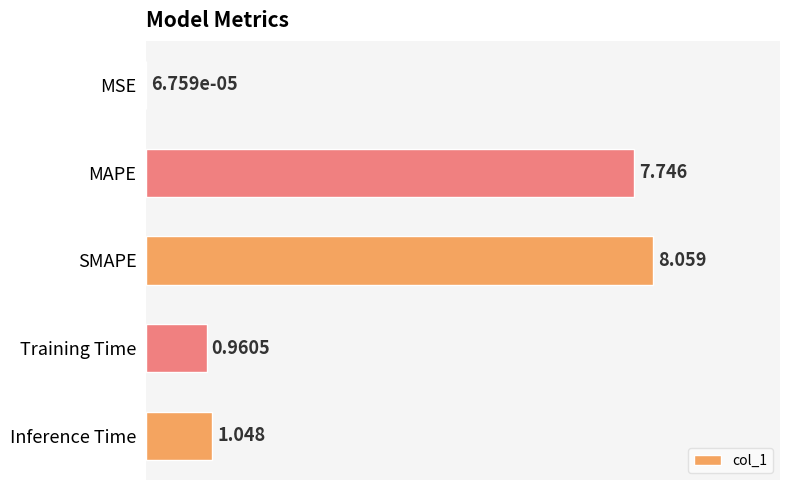

Count the number of data series in this chart.

1